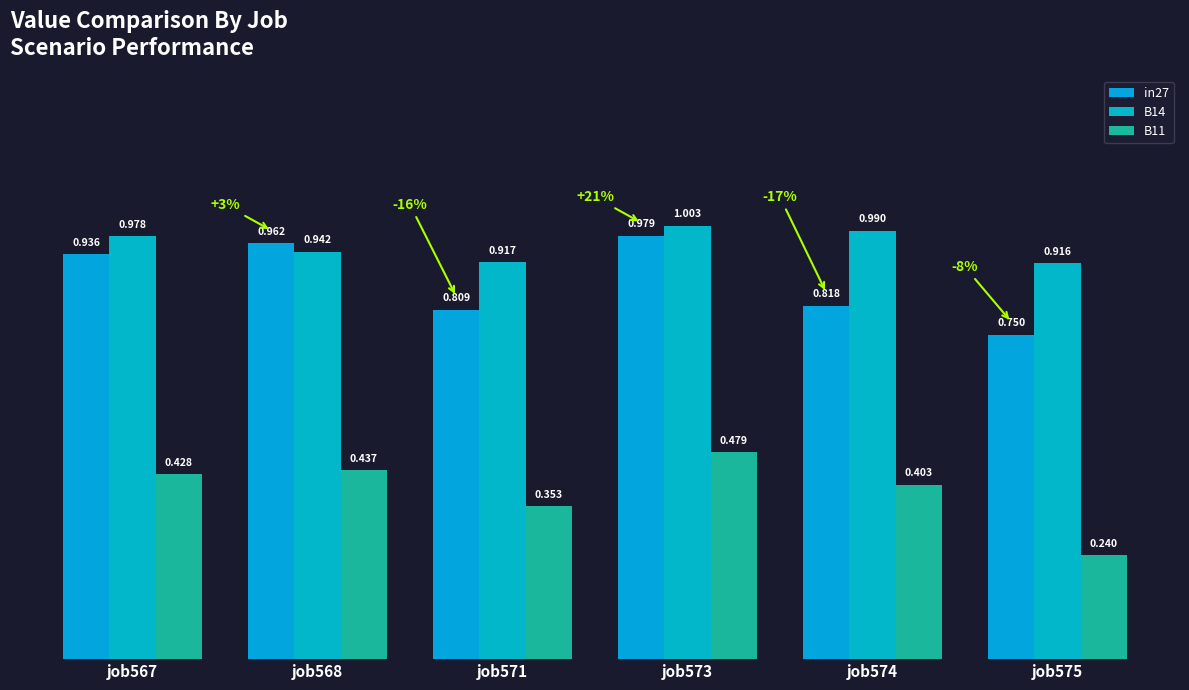

What is the approximate value of B11 at job567?

0.4